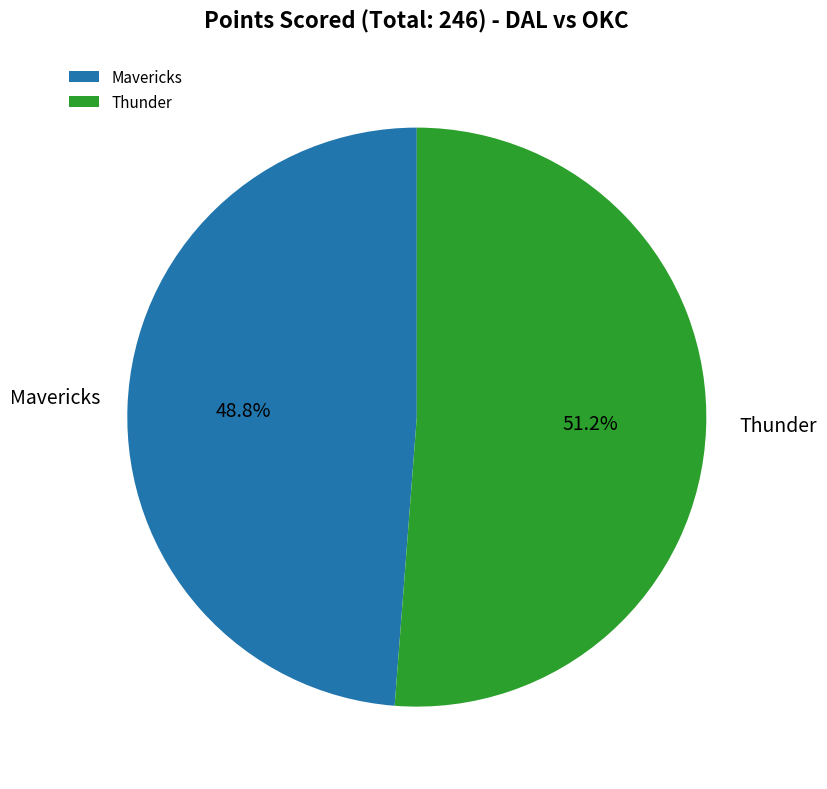

To the nearest percent, what percentage of the pie is Mavericks?

49%